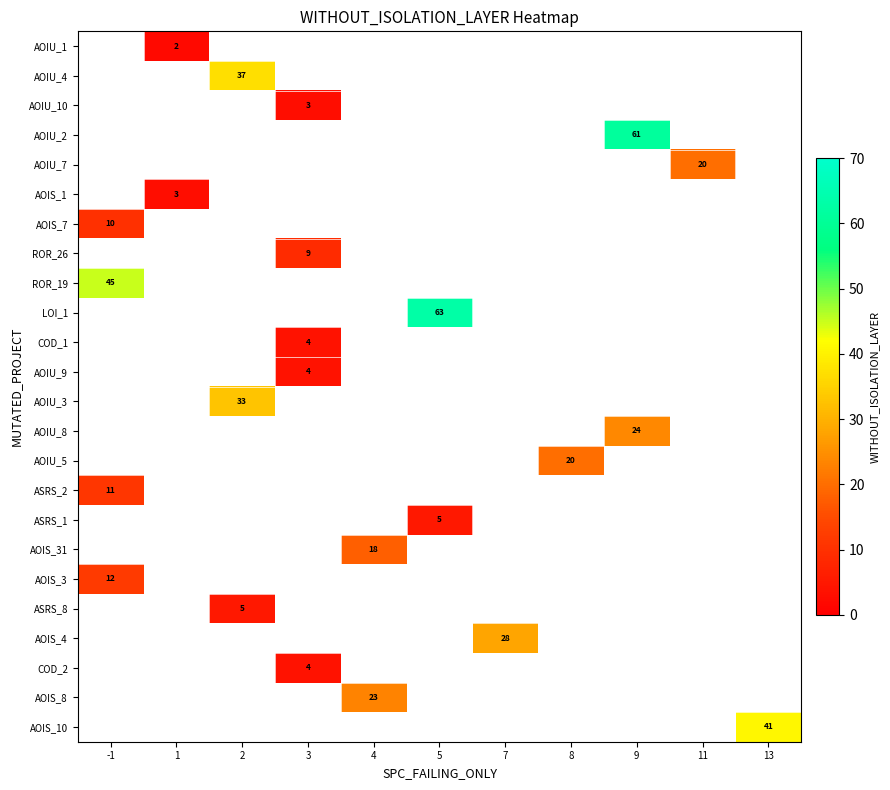

Count the number of categories in the chart.

11